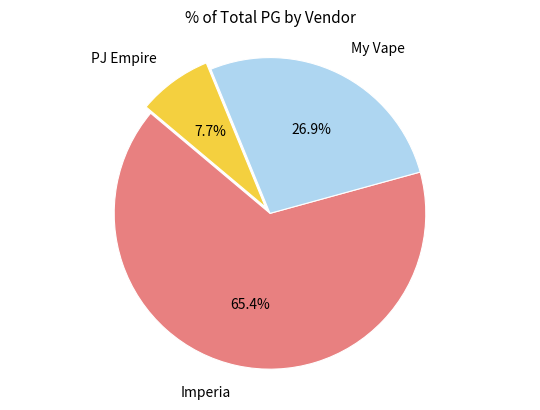

How much of the chart is everything except PJ Empire?

92.3%